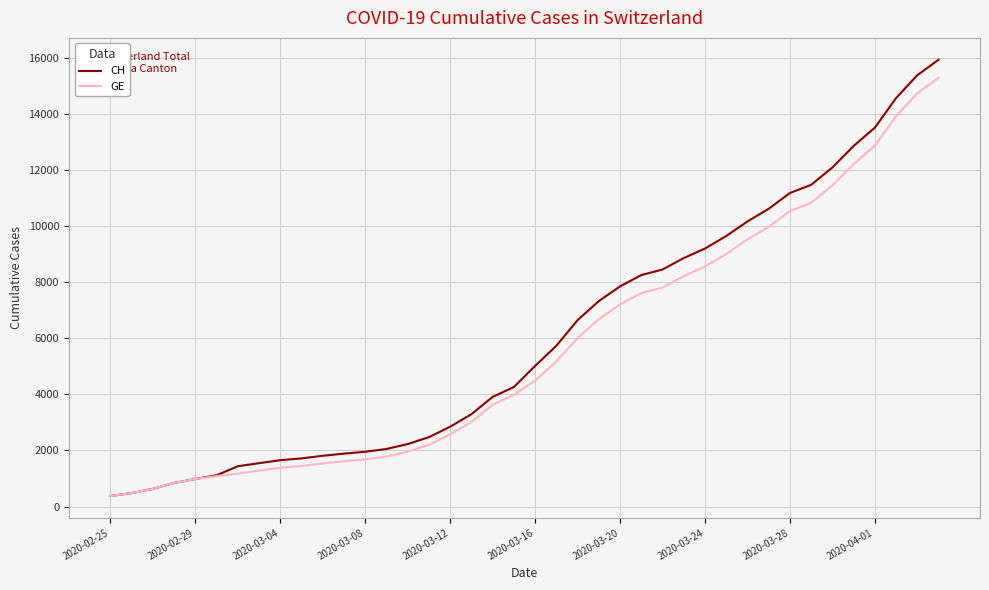

Which series has the widest spread of values?

CH